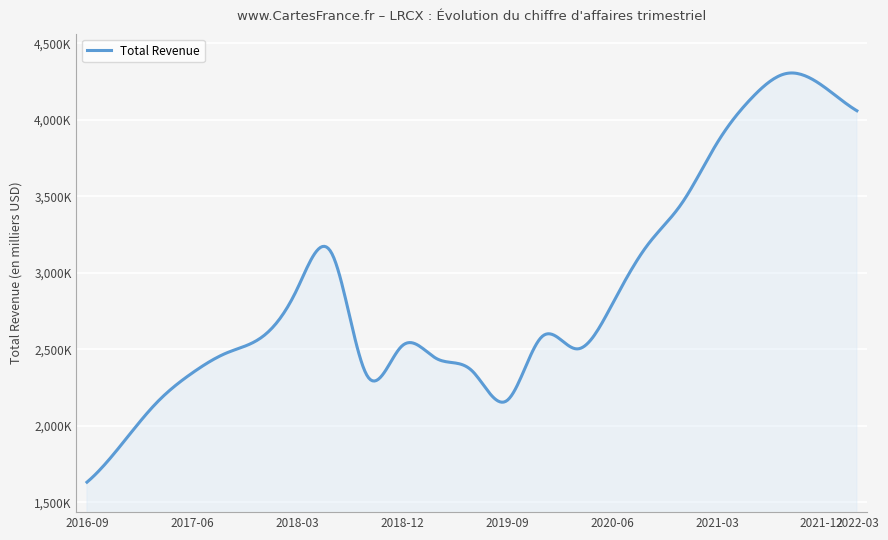

What is the label of the 19th point from the right?

2017-09-24